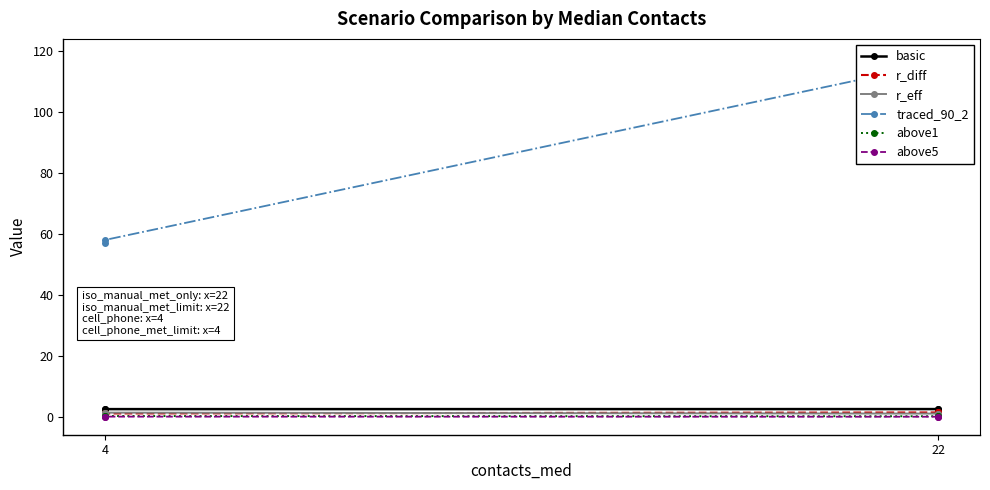

The r_eff series shows 0.5 at 22. True or false?

False